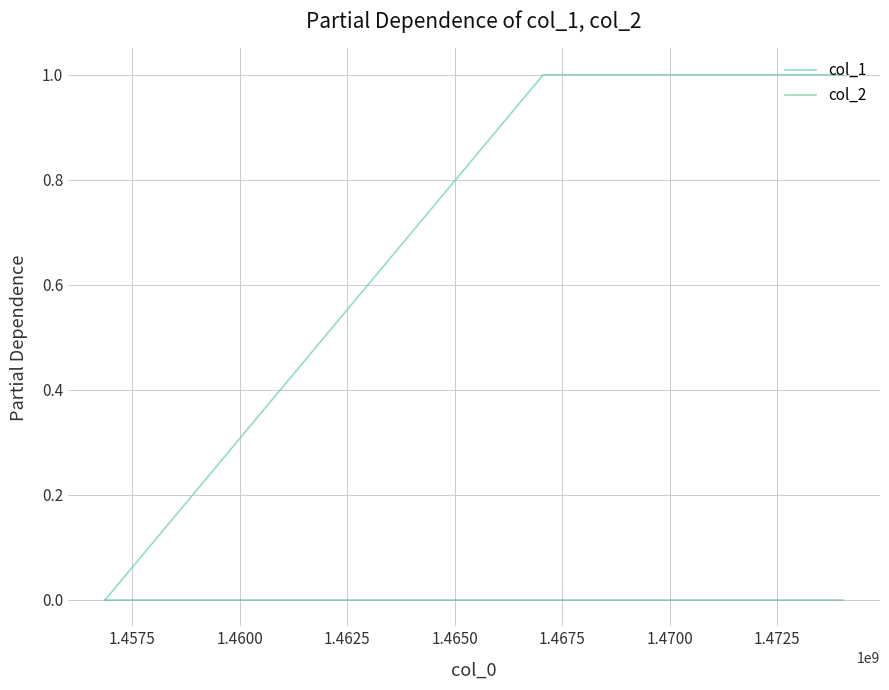

How many lines are shown in the chart?

2